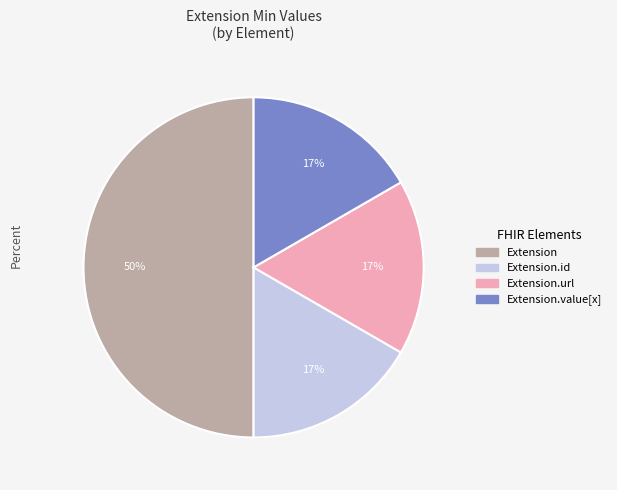

To the nearest percent, what is the difference between the largest and smallest slice percentages?

33%